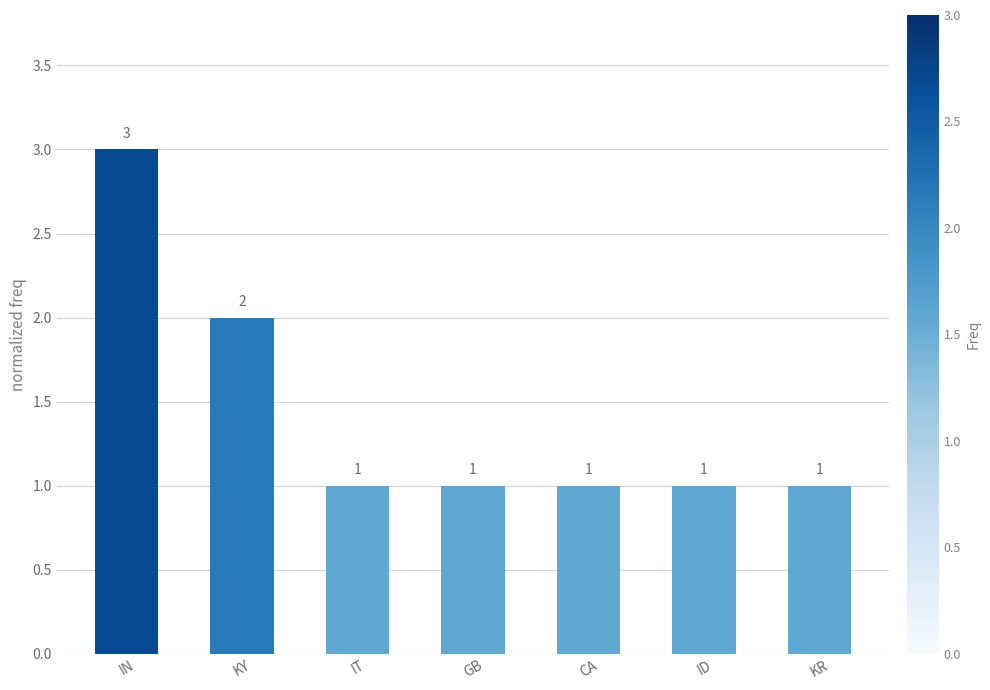

The chart shows a value of 1 at IT. True or false?

True